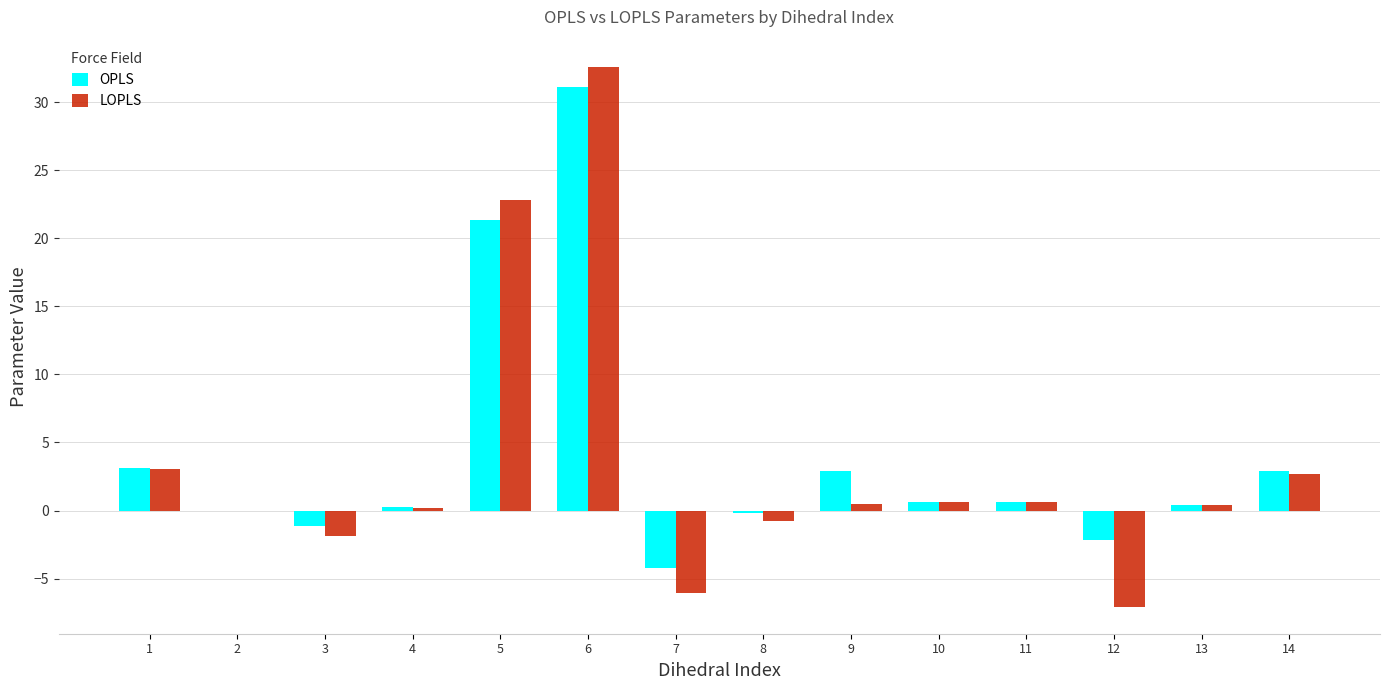

The LOPLS series shows -3.2 at 3. True or false?

False